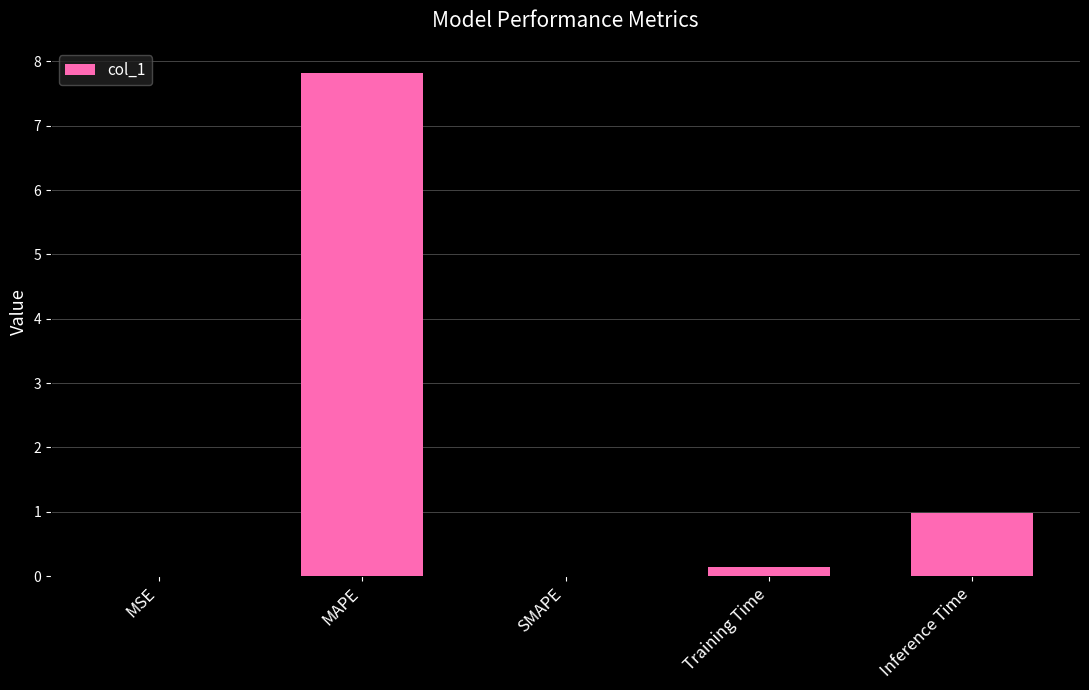

What is the greatest value displayed?

7.8